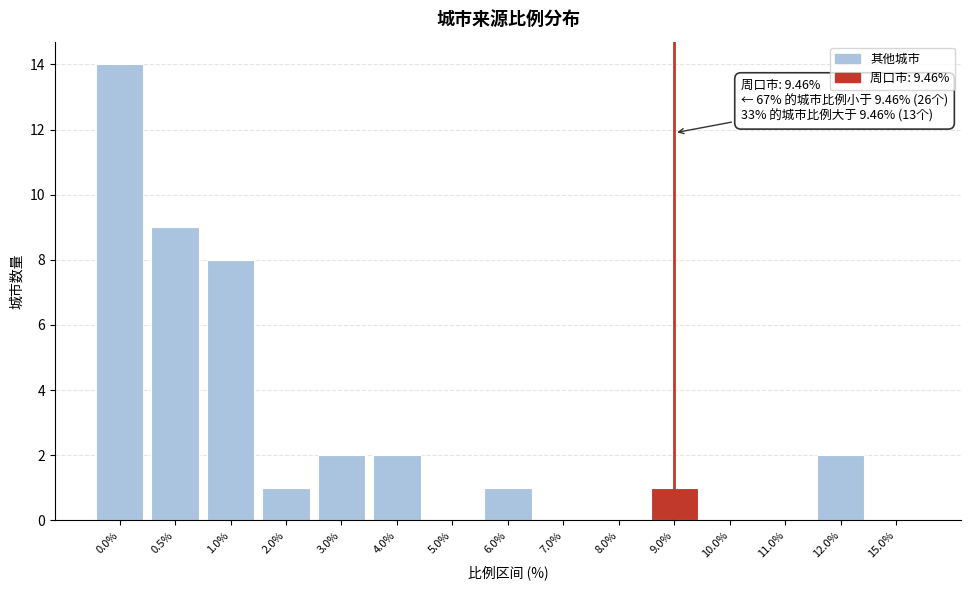

Reading right to left, extract all data points from this chart.

15.0%=0	12.0%=2	11.0%=0	10.0%=0	9.0%=1	8.0%=0	7.0%=0	6.0%=1	5.0%=0	4.0%=2	3.0%=2	2.0%=1	1.0%=8	0.5%=9	0.0%=14